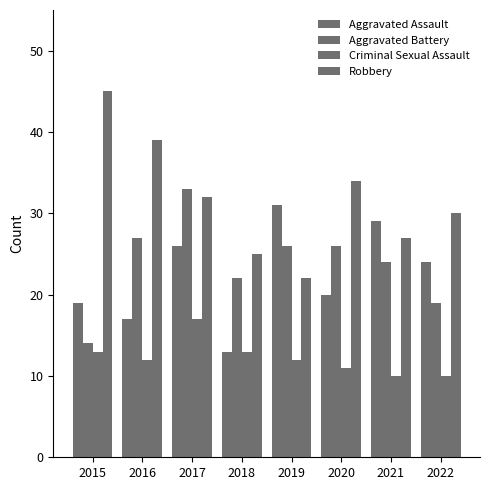

How many data points does each series have?

8